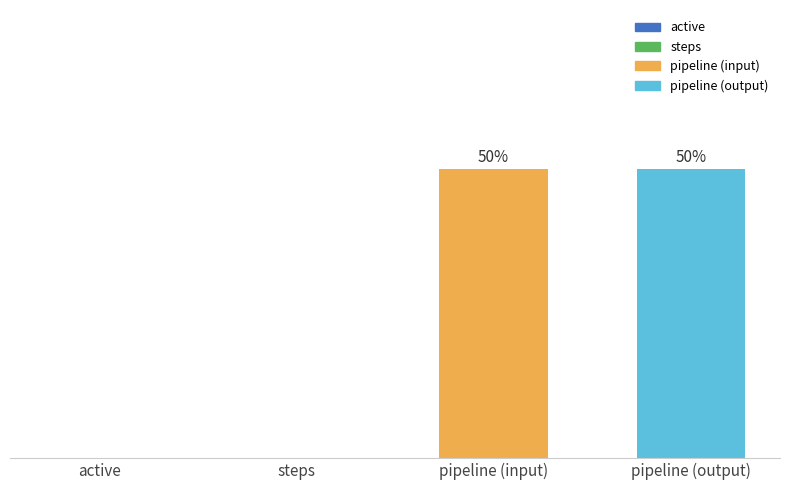

Are the bars horizontal?

No